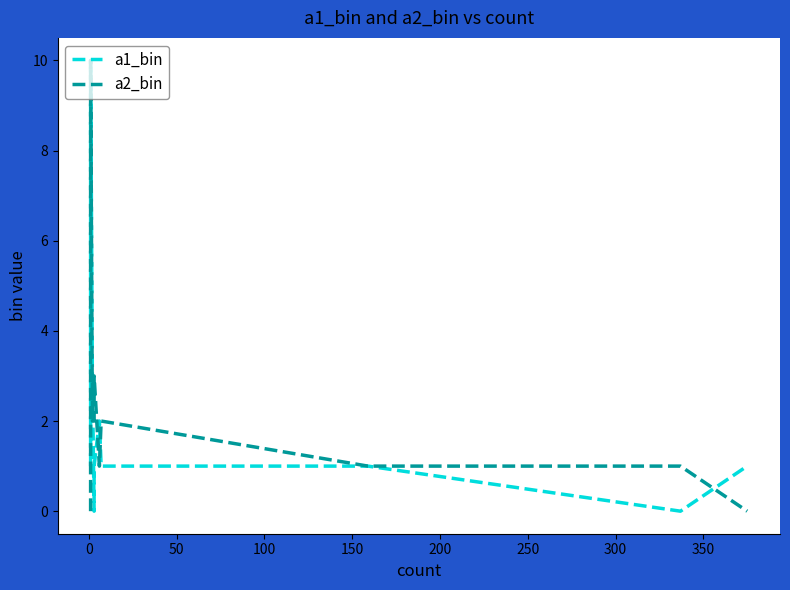

Which series has the widest spread of values?

a1_bin